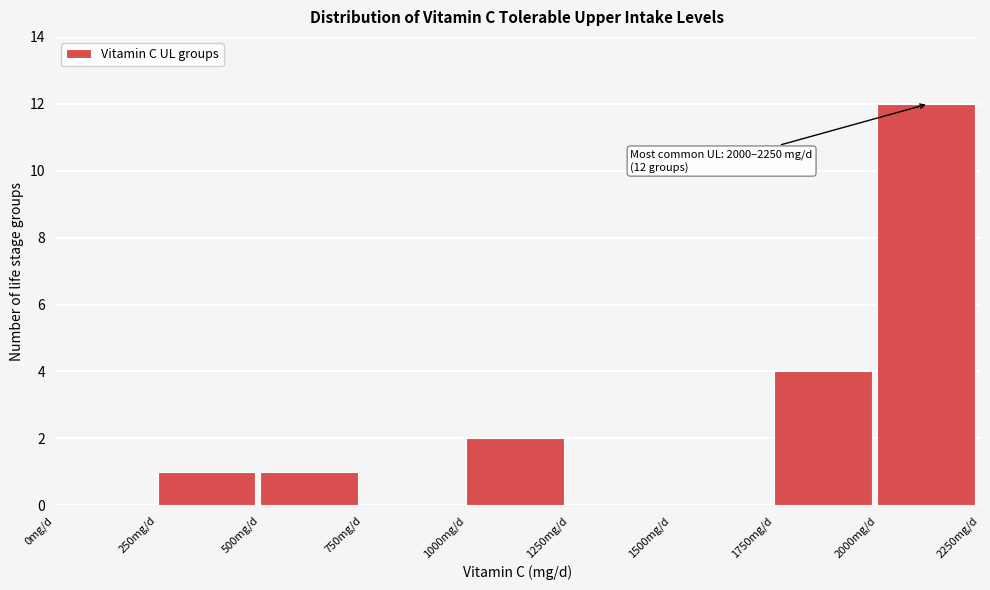

Reading left to right, what are all the values shown in this chart?

0mg/d=0	250mg/d=1	500mg/d=1	750mg/d=0	1000mg/d=2	1250mg/d=0	1500mg/d=0	1750mg/d=4	2000mg/d=12